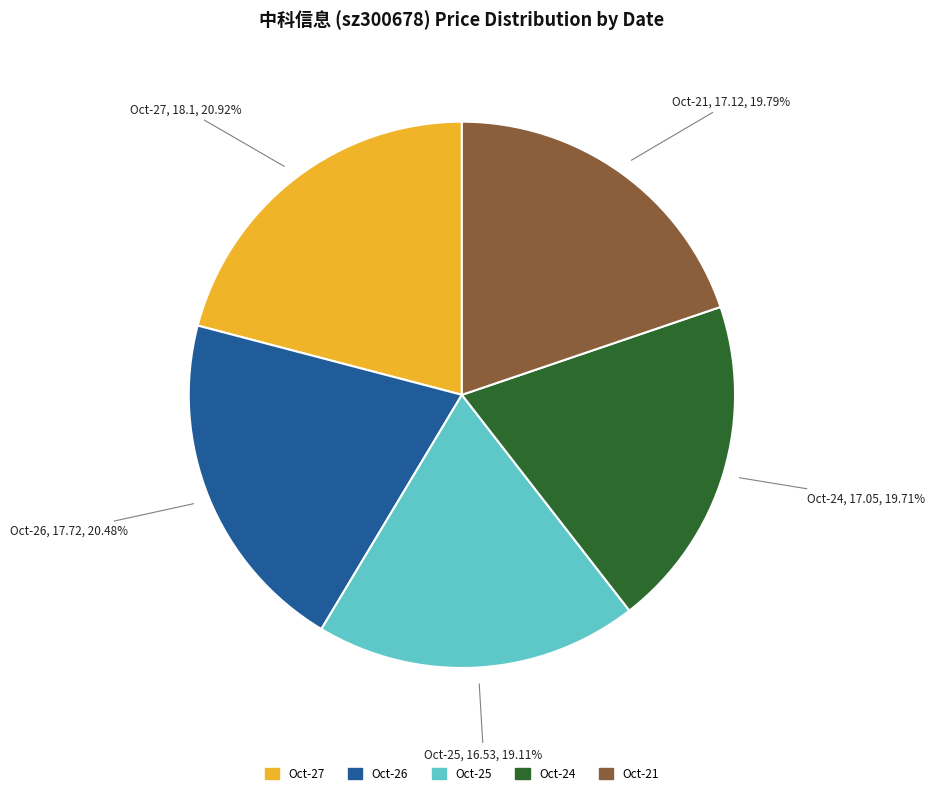

To the nearest percent, what is the average slice percentage?

20%